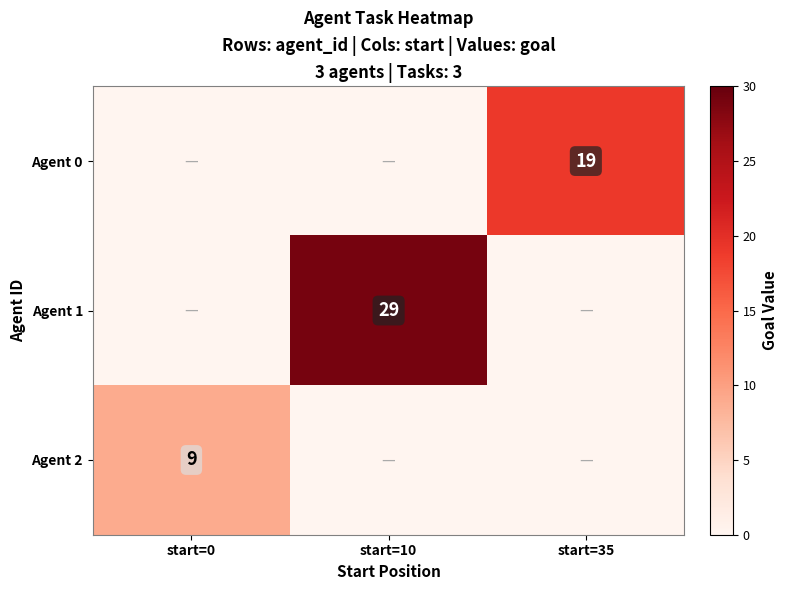

Count the number of categories in the chart.

3